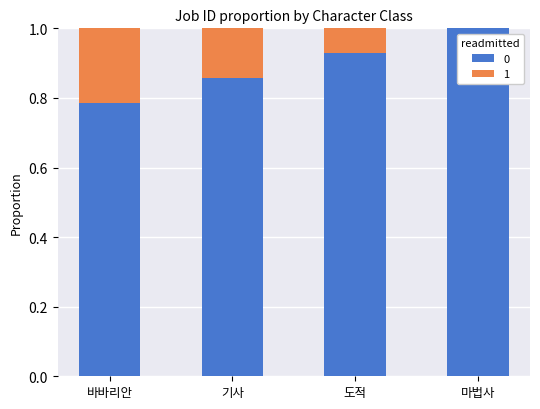

What is the total value across all series at 바바리안?

1.0